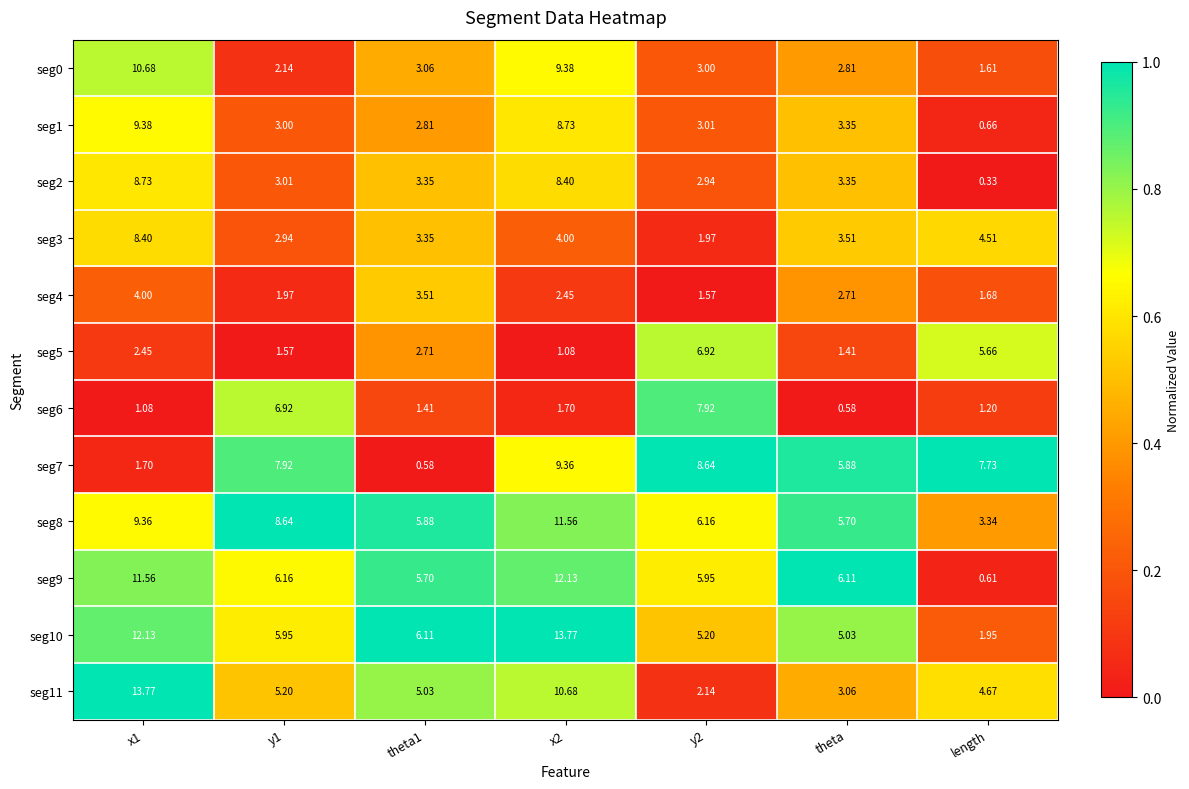

How many distinct data groups are displayed?

12